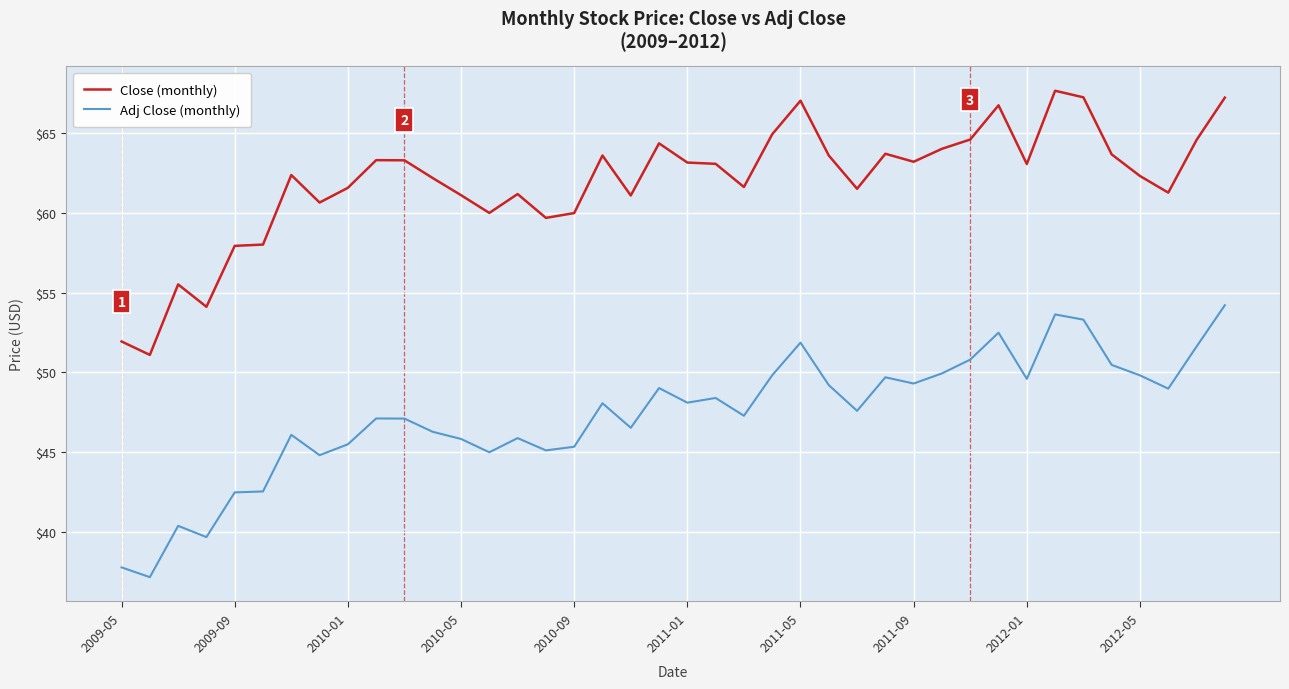

Rank the series by their maximum value, from highest to lowest.

Close (monthly), Adj Close (monthly)